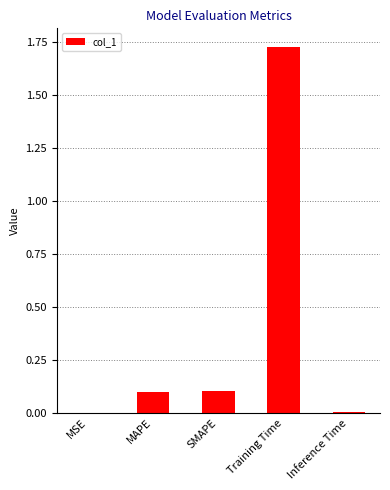

Which category has the highest value across all series?

Training Time